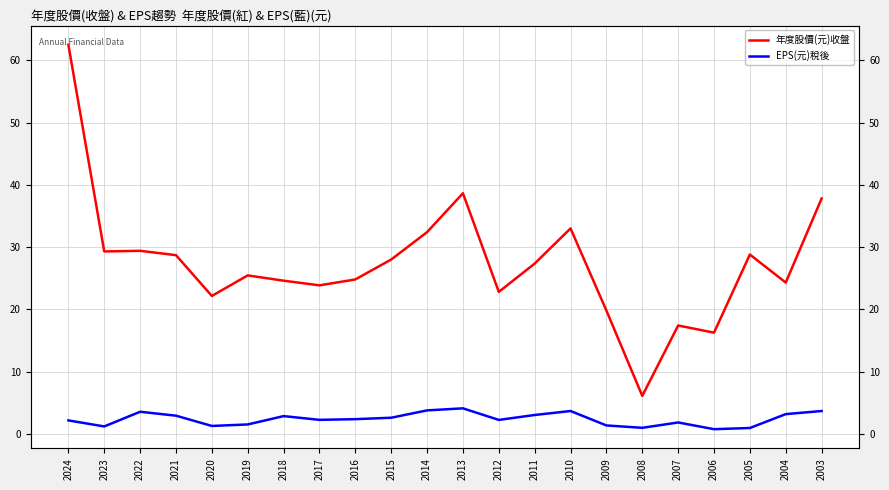

What is the difference between the maximum and minimum values in the EPS(元)稅後 series?

3.3